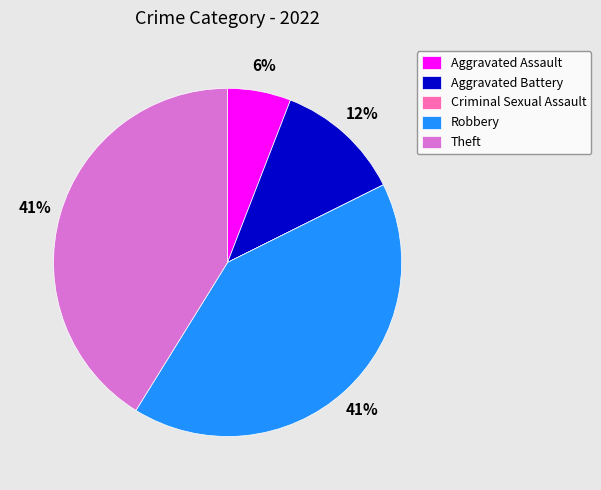

Is it true that Robbery is 51% of the pie?

False